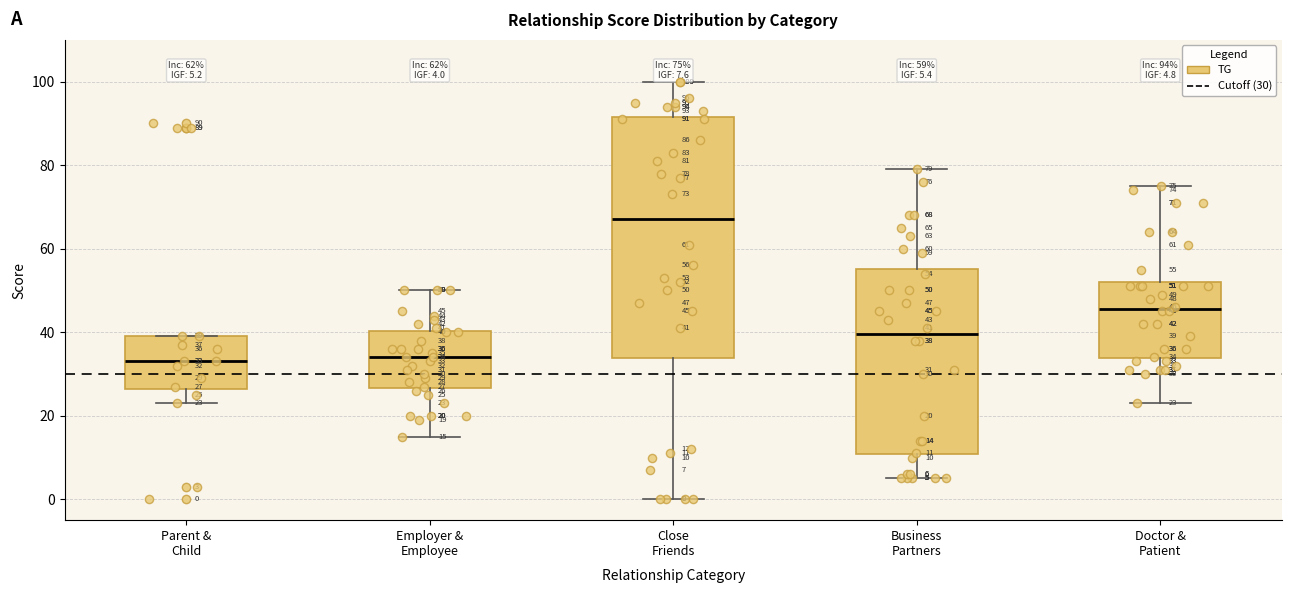

Comparing the boxes themselves (not the whiskers), which one is the tallest?

Close Friends